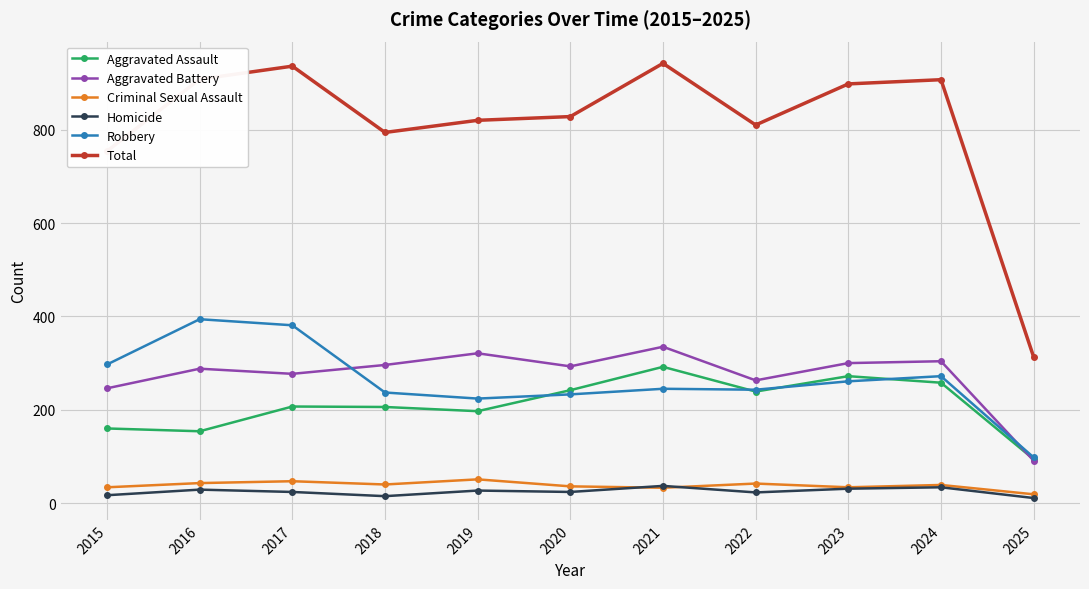

True or false: Aggravated Assault and Robbery intersect in this chart.

True